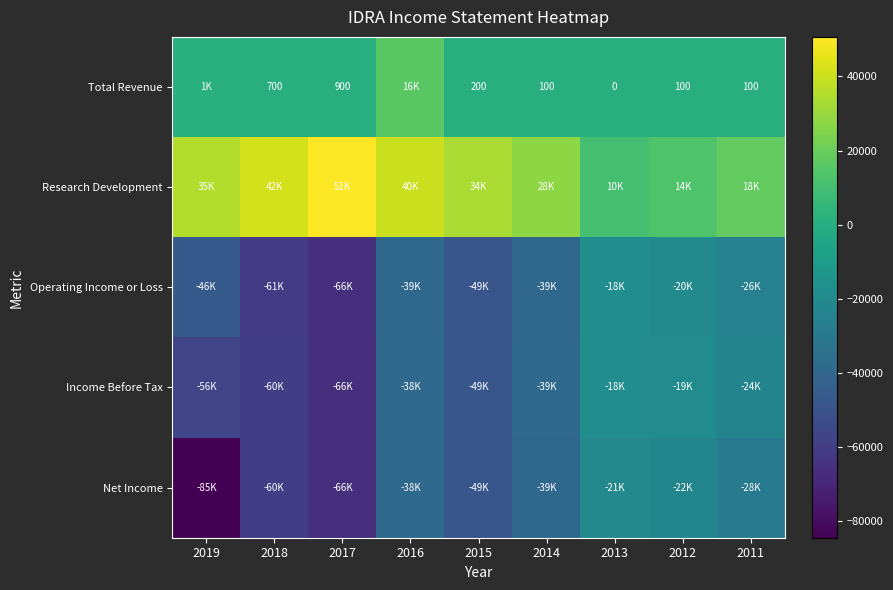

Which category has the highest value across all series?

2017